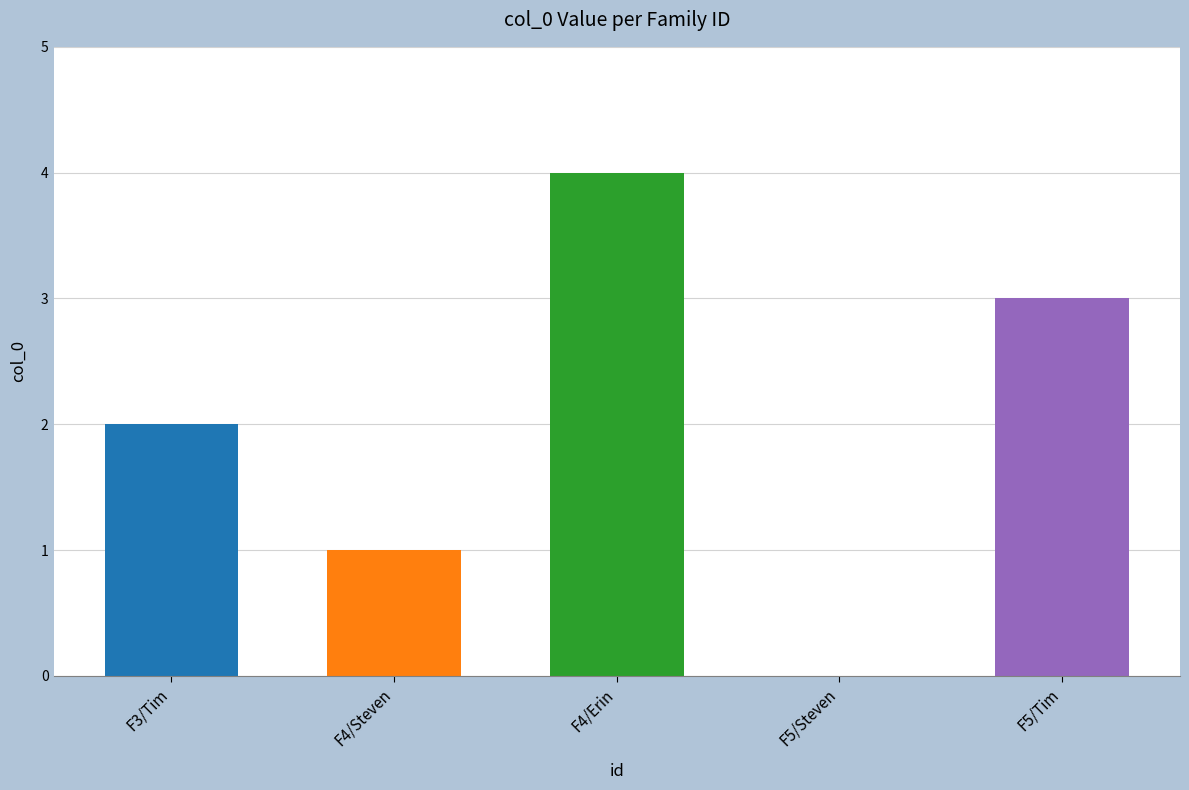

Which label corresponds to the largest value in the chart?

F4/Erin